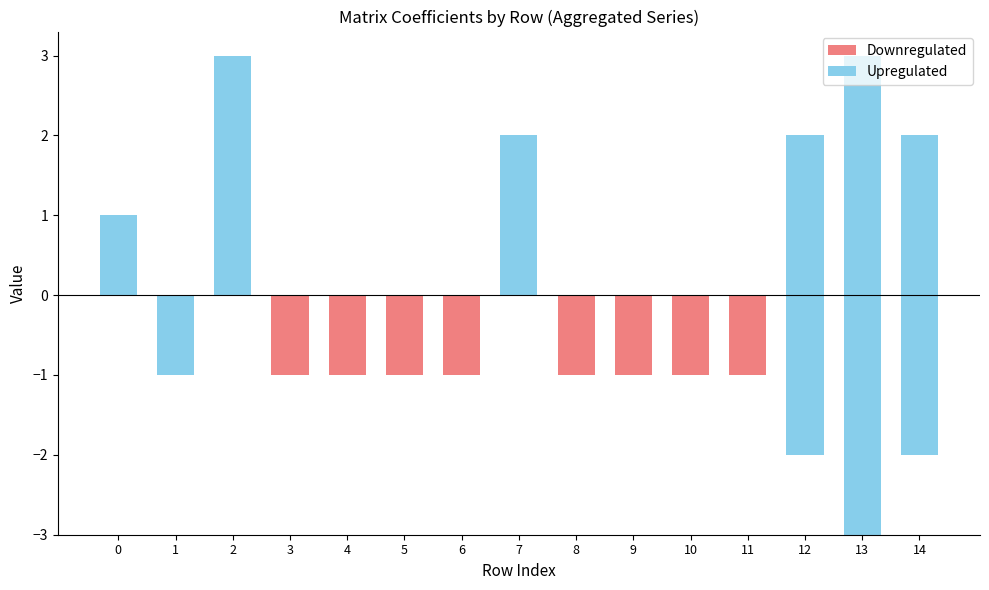

At which category is the sum across all series the highest?

2